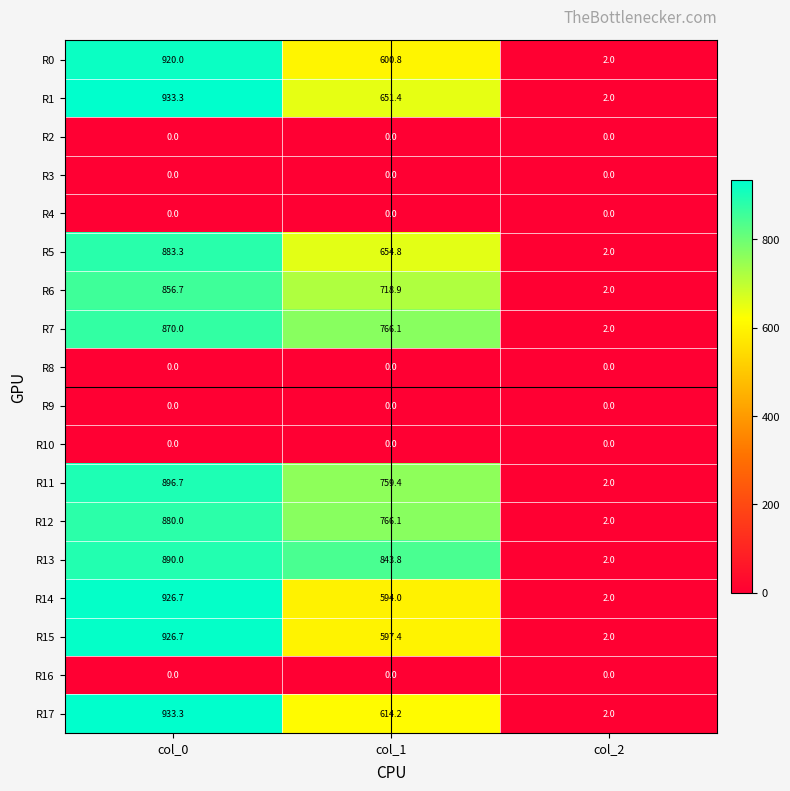

Which series has the largest total across all categories?

R13